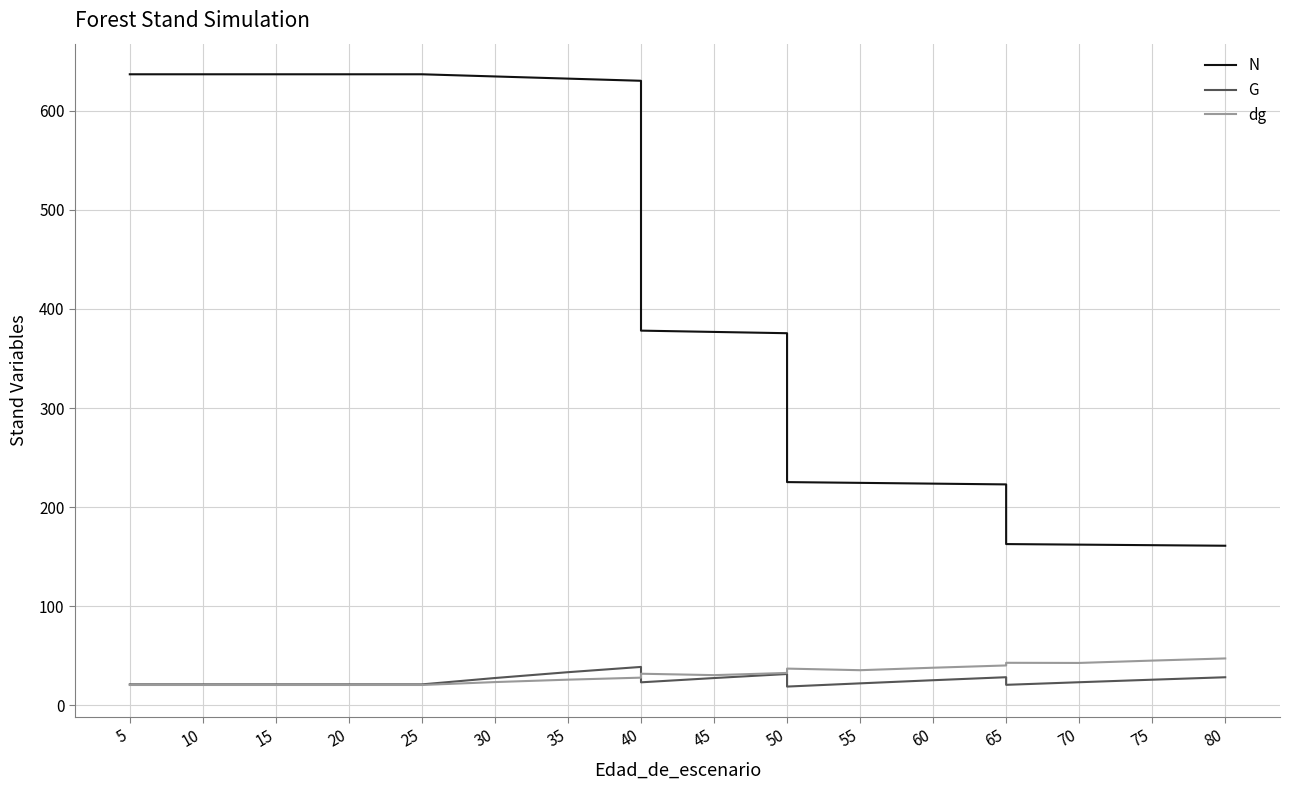

At which category does the chart reach its minimum across all series?

50